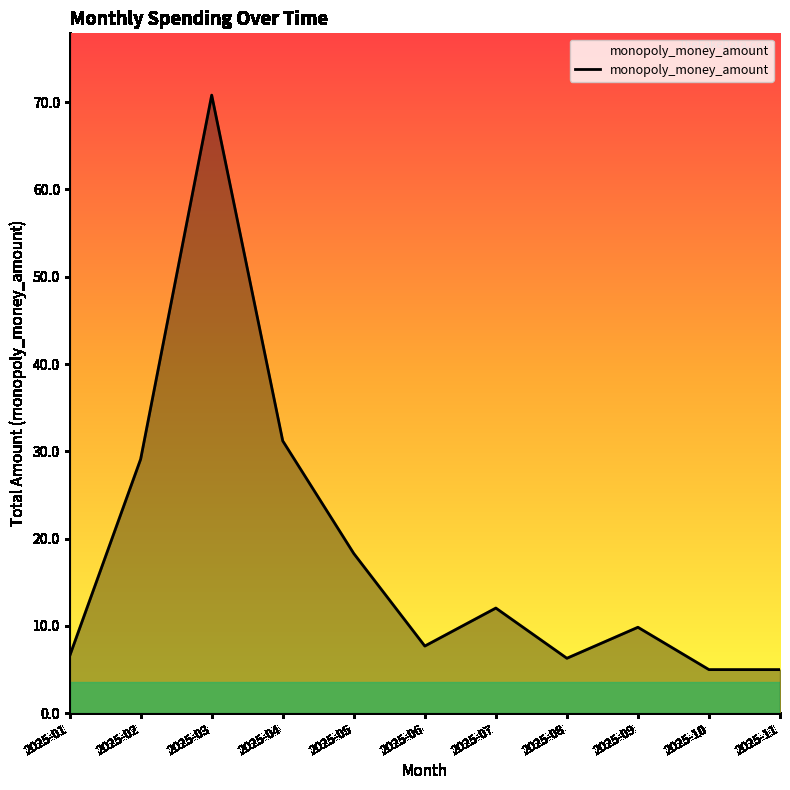

Where is the first local minimum?

2025-06